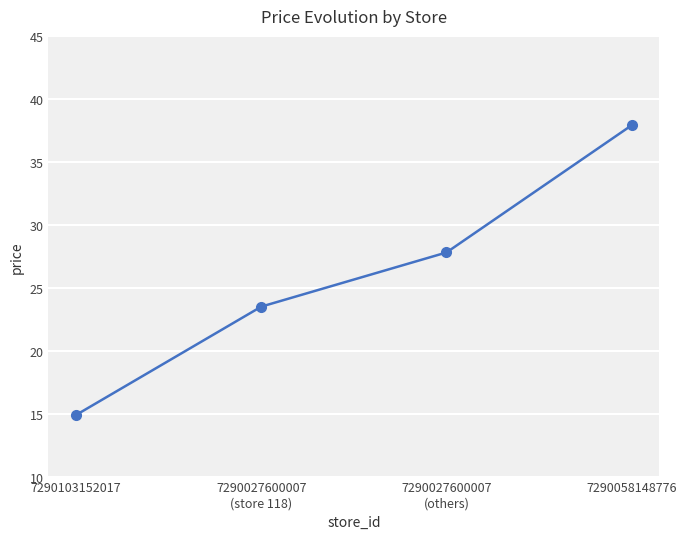

The value at 7290027600007
(others) is 27.8. True or false?

True